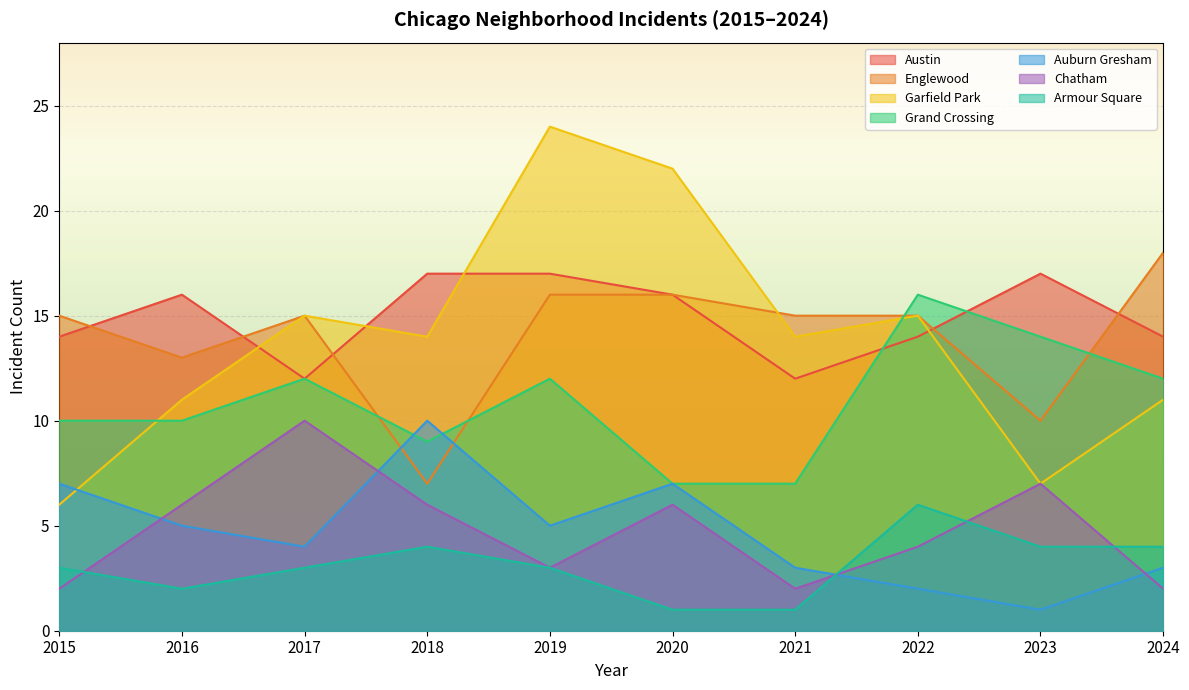

True or false: 2019 has a value of 17 at Grand Crossing-2.

False